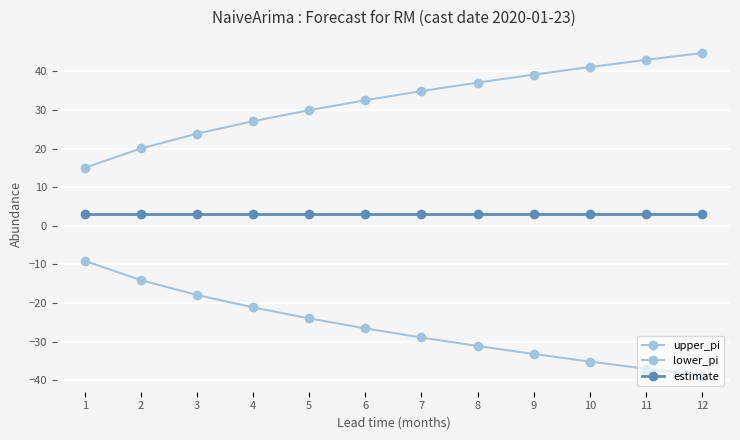

Which series has the largest total across all categories?

upper_pi